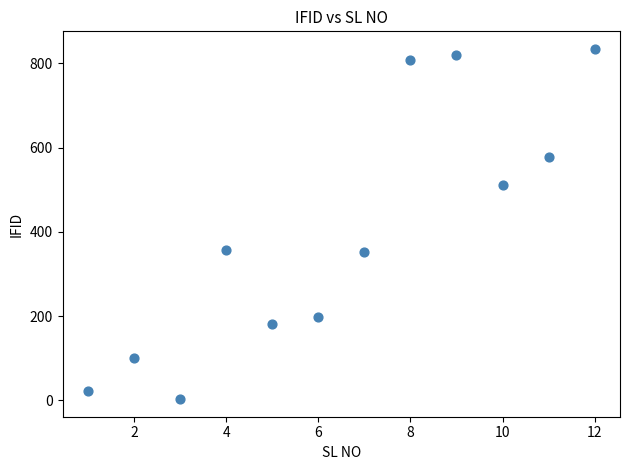

What is the range of X values (max minus min)?

11